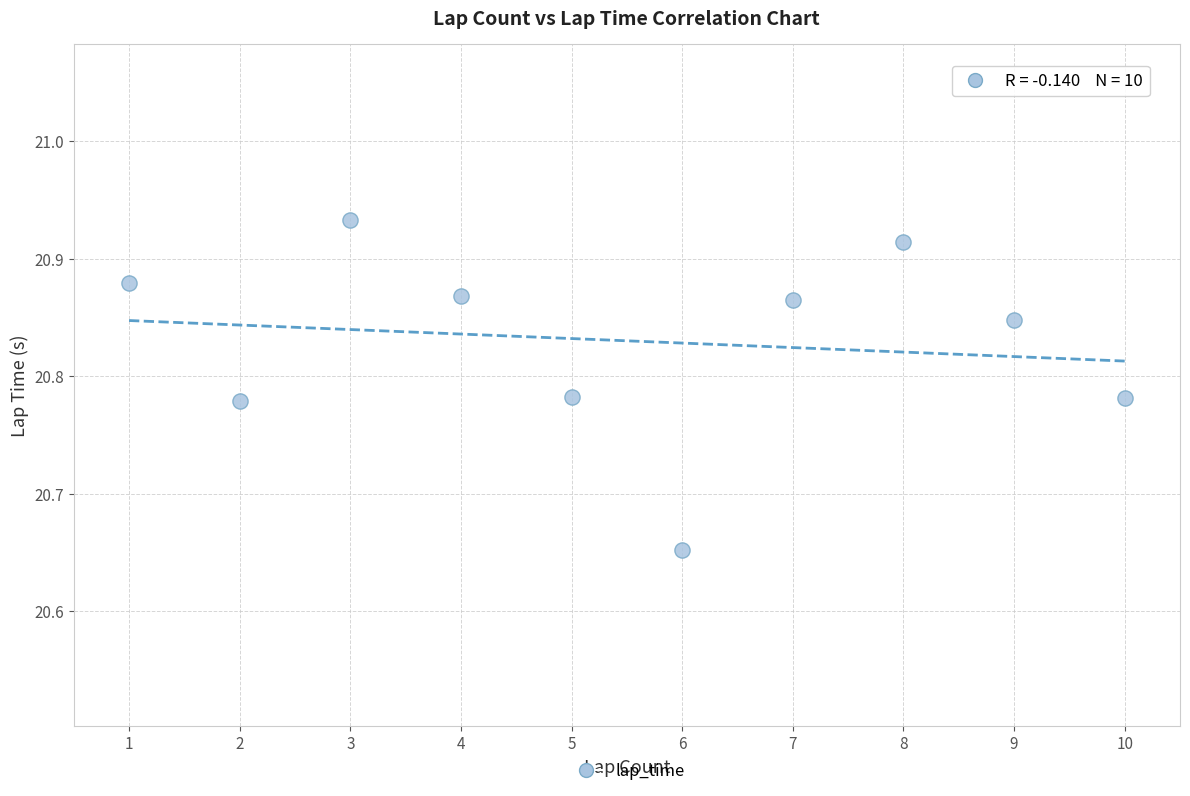

What is the average X value?

5.5